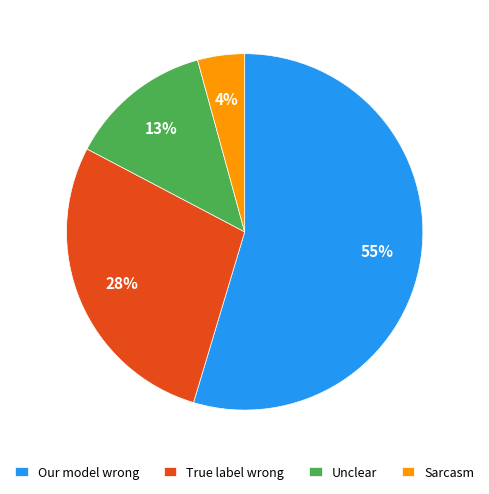

How many slices are in this pie chart?

4